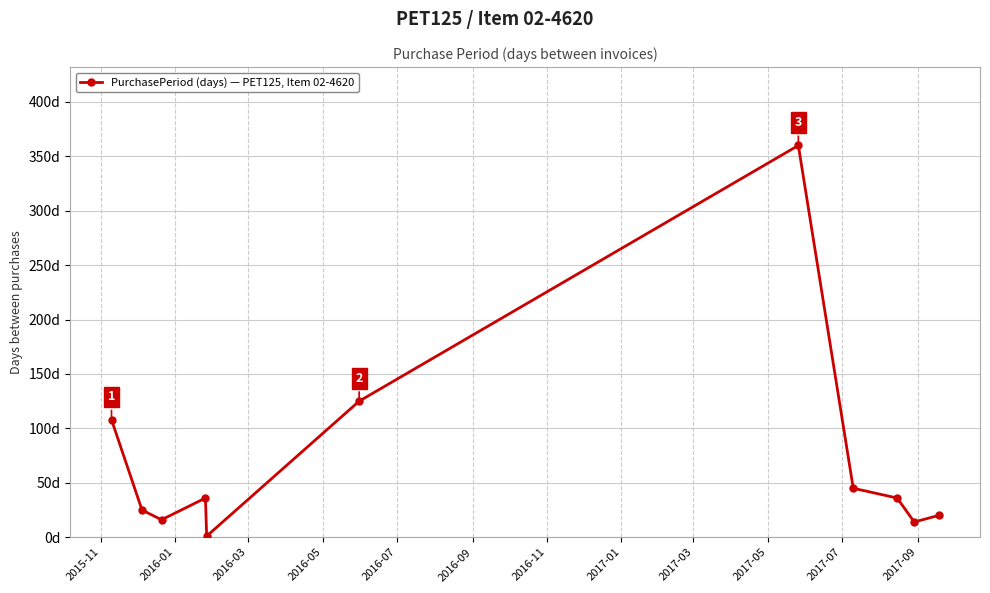

At which label does the data first exceed 36?

2015-11